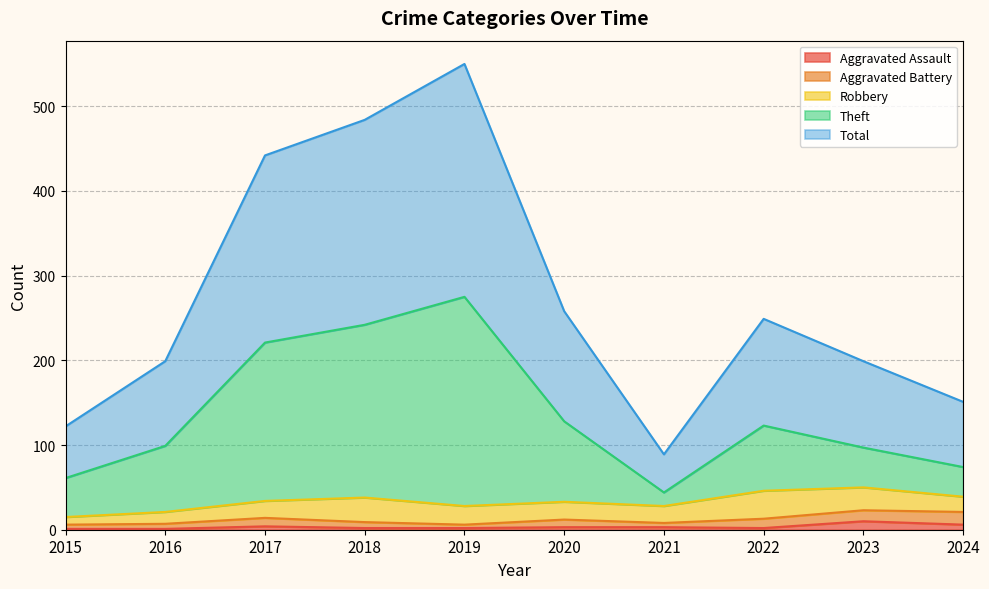

Where does the Theft series first go above 123?

2017